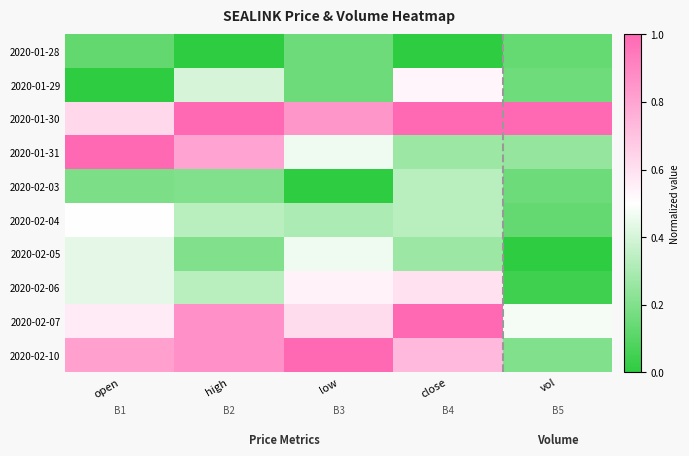

Reading left to right, extract all data points from this chart.

2020-01-28: open=0.1	high=0.0	low=0.2	close=0.0	vol=0.1
2020-01-29: open=0.0	high=0.4	low=0.2	close=0.5	vol=0.2
2020-01-30: open=0.6	high=1.0	low=0.8	close=1.0	vol=1.0
2020-01-31: open=1.0	high=0.8	low=0.5	close=0.3	vol=0.2
2020-02-03: open=0.2	high=0.2	low=0.0	close=0.3	vol=0.2
2020-02-04: open=0.5	high=0.3	low=0.3	close=0.3	vol=0.1
2020-02-05: open=0.4	high=0.2	low=0.5	close=0.3	vol=0.0
2020-02-06: open=0.4	high=0.3	low=0.5	close=0.6	vol=0.0
2020-02-07: open=0.6	high=0.9	low=0.6	close=1.0	vol=0.5
2020-02-10: open=0.8	high=0.9	low=1.0	close=0.7	vol=0.2